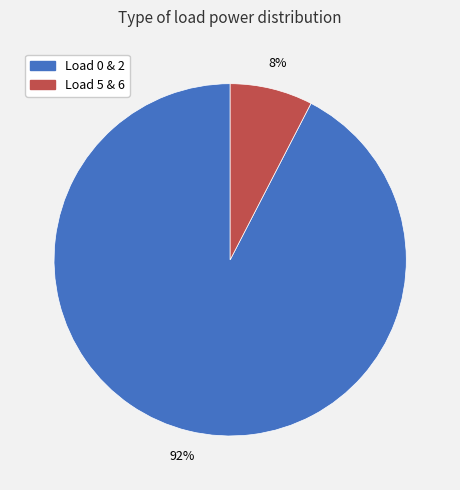

The Load 0 & 2 slice represents 92% of the pie. True or false?

True